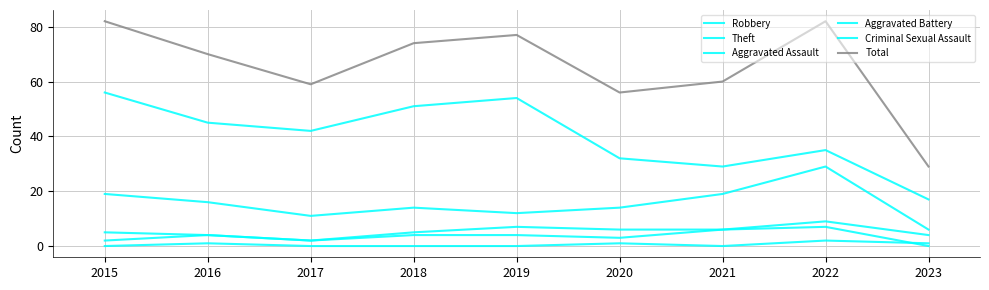

How many lines are shown in the chart?

6